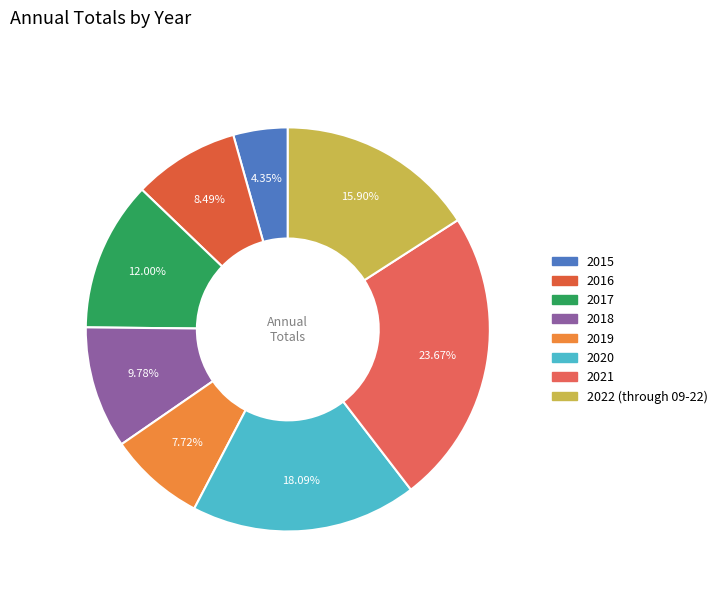

The 2015 slice represents 4% of the pie. True or false?

True